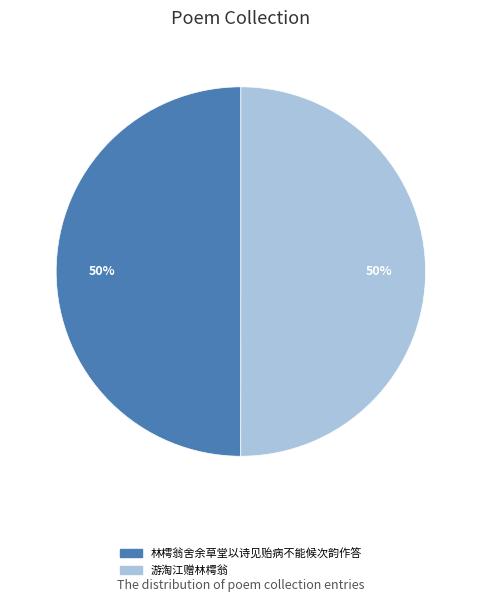

The 林樗翁舍余草堂以诗见贻病不能候次韵作答 slice represents 64% of the pie. True or false?

False